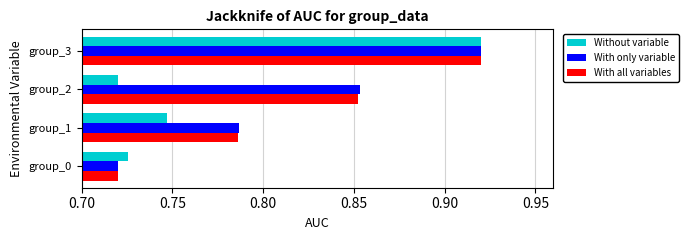

Where is Without variable nearest to the value 0?

group_2